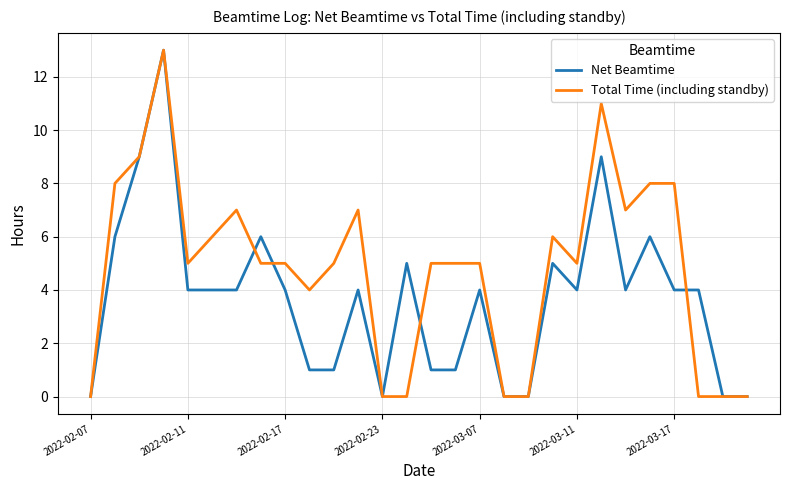

What is the maximum value for Net Beamtime?

13